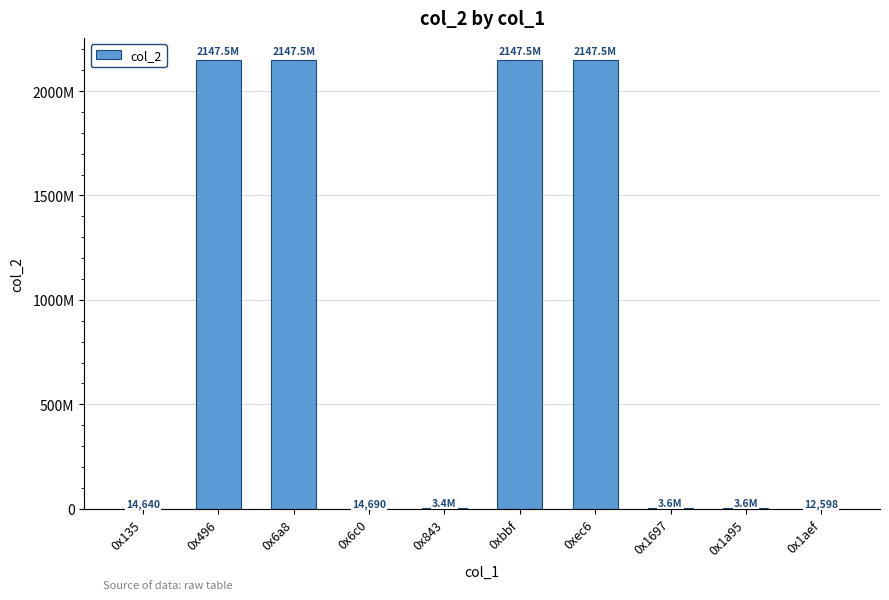

Rank the categories by value from lowest to highest.

0x1aef, 0x135, 0x6c0, 0x843, 0x1697, 0x1a95, 0x496, 0x6a8, 0xbbf, 0xec6